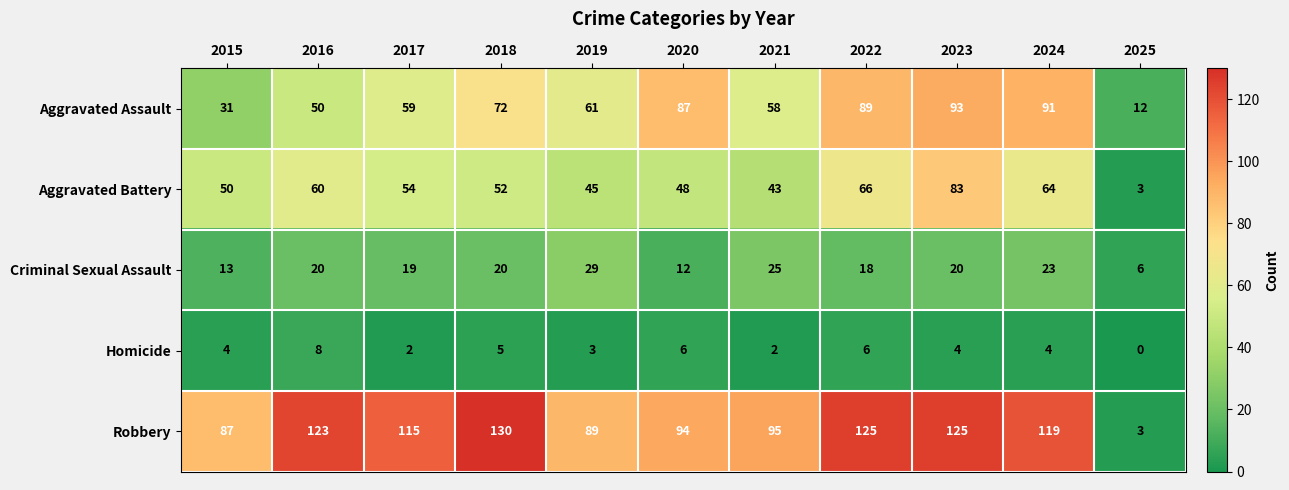

Is it true that Robbery equals 119 at 2024?

True